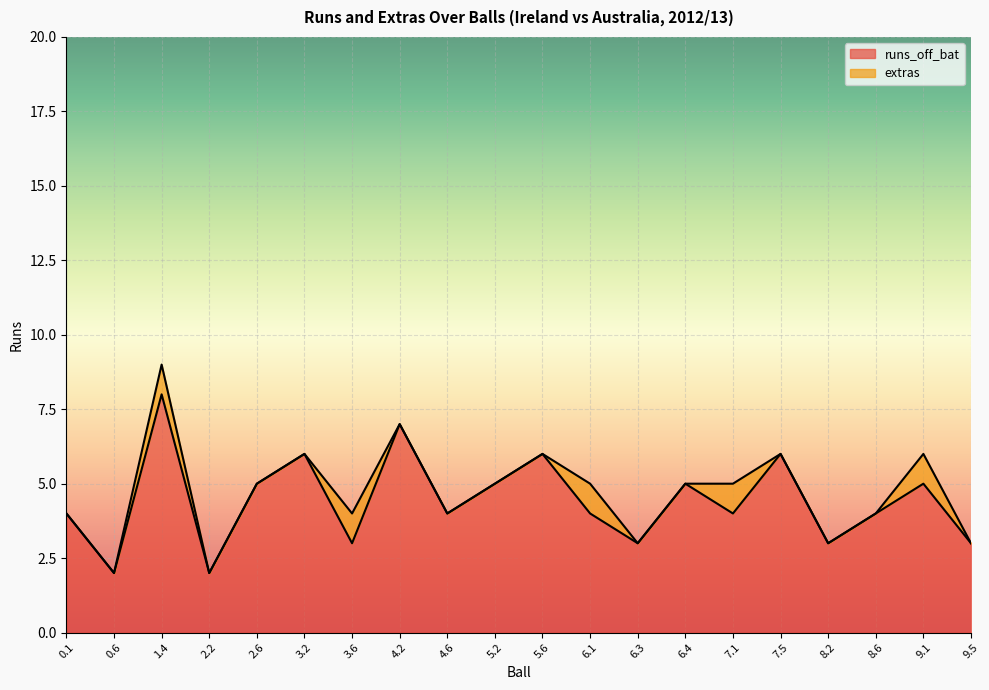

Reading left to right, list all the values displayed in this chart.

0.1=4	0.6=2	1.4=8	2.2=2	2.6=5	3.2=6	3.6=3	4.2=7	4.6=4	5.2=5	5.6=6	6.1=4	6.3=3	6.4=5	7.1=4	7.5=6	8.2=3	8.6=4	9.1=5	9.5=3